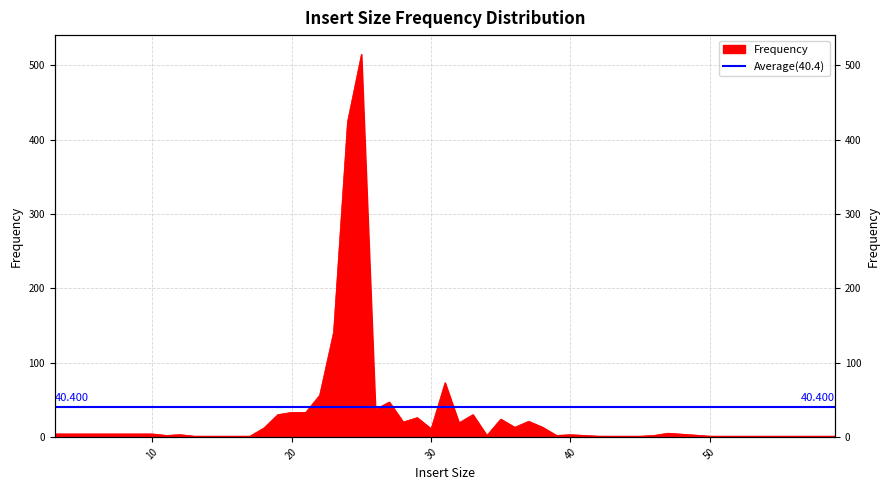

What is the change in value from 33 to 51?

-29